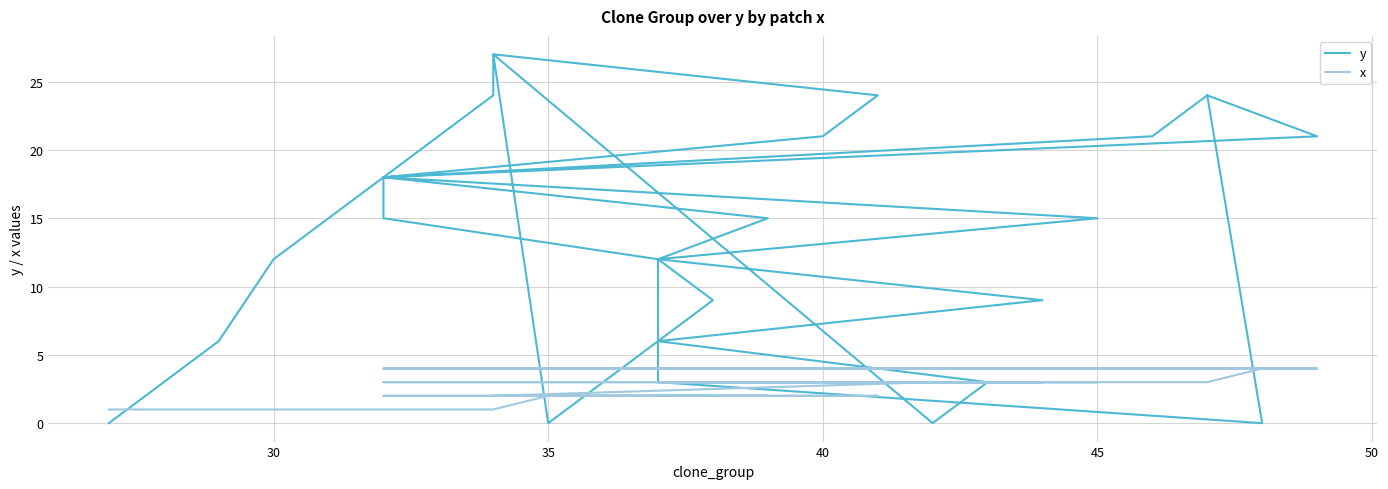

Does the chart display data point markers on the line(s)?

No